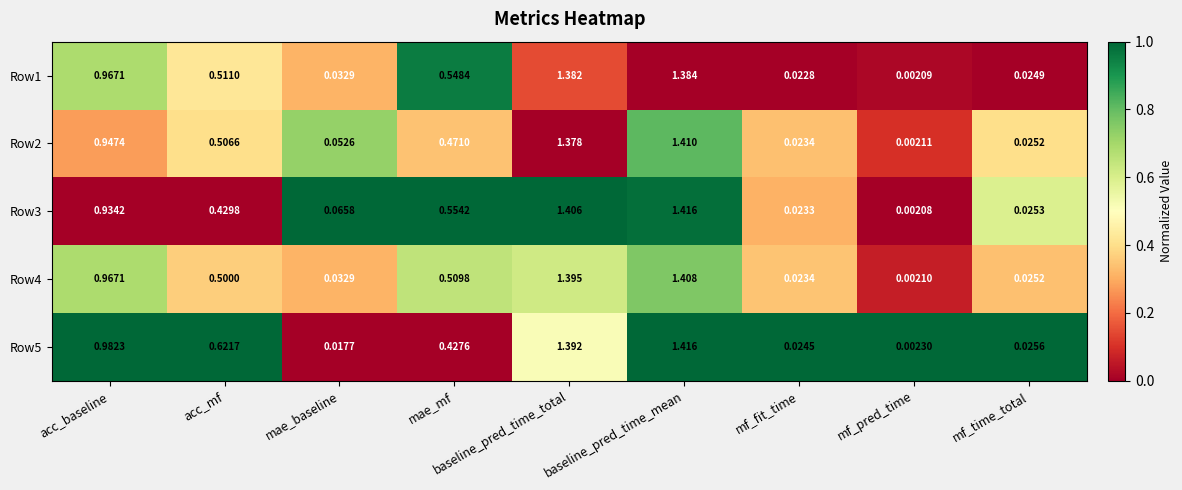

At which label does Row1 reach its minimum?

mf_pred_time